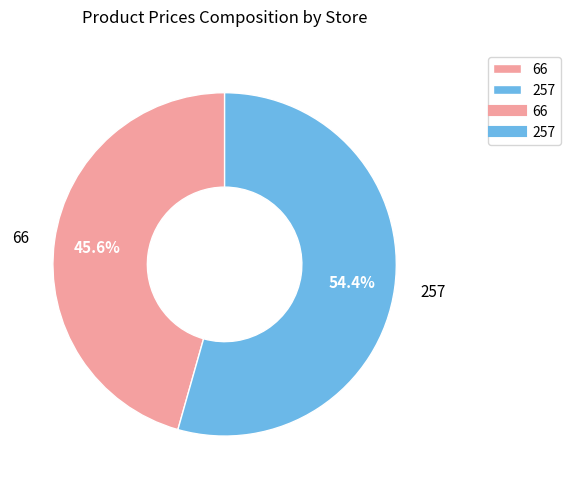

Count the number of slices in the pie.

2